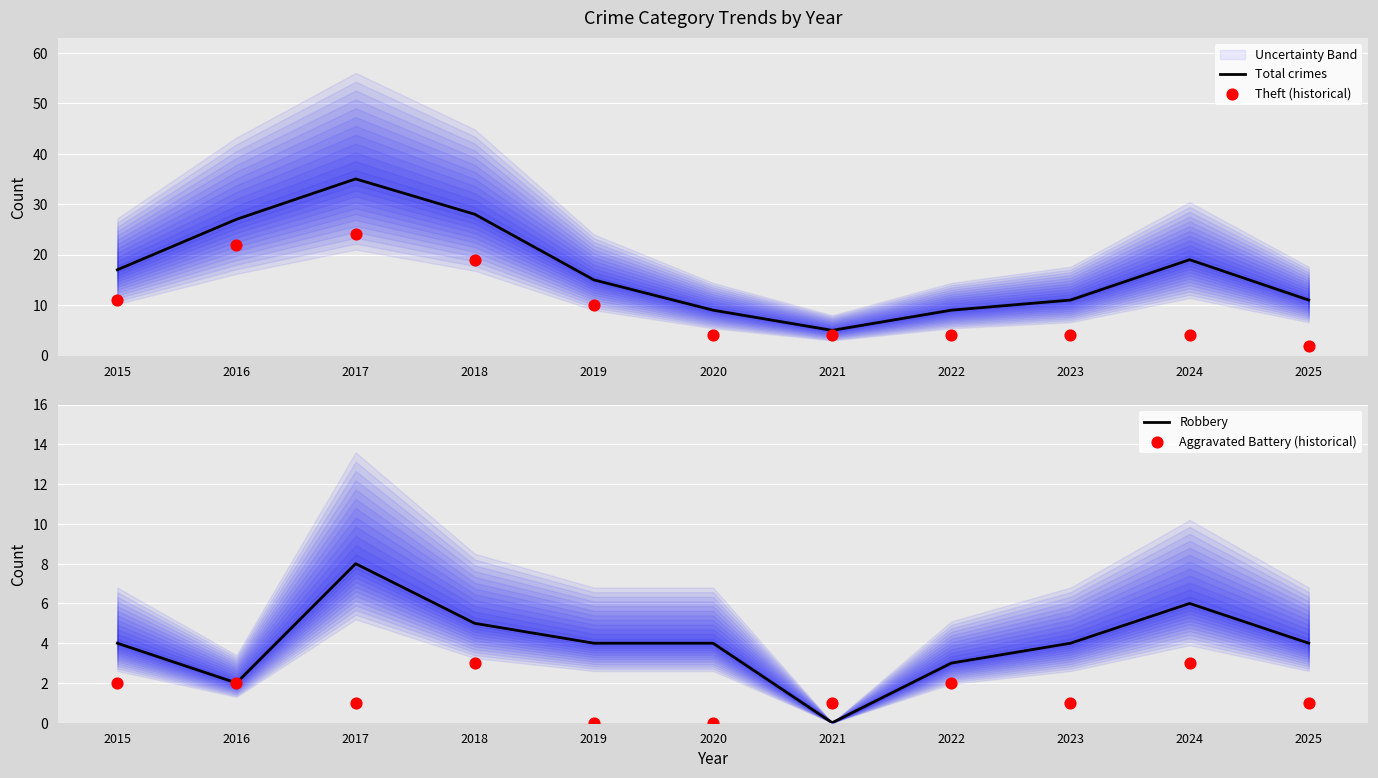

Which series contains the lowest Y value?

Robbery